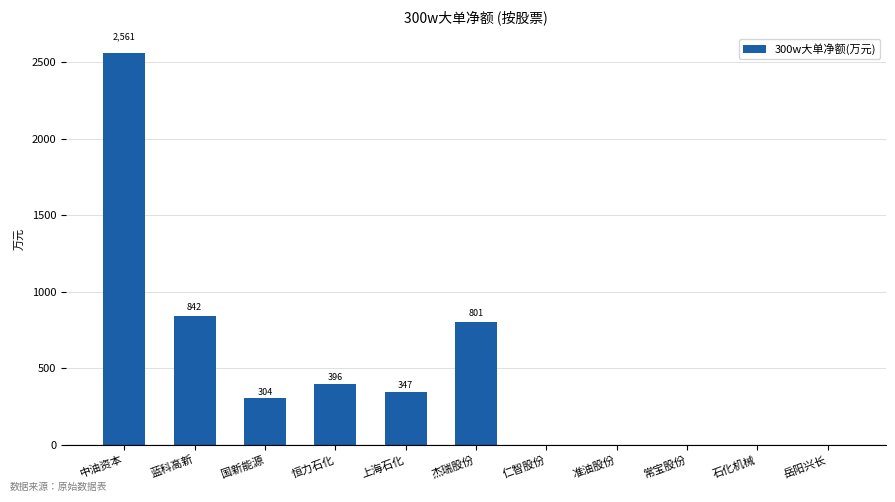

The chart shows a value of 801.2 at 杰瑞股份. True or false?

True